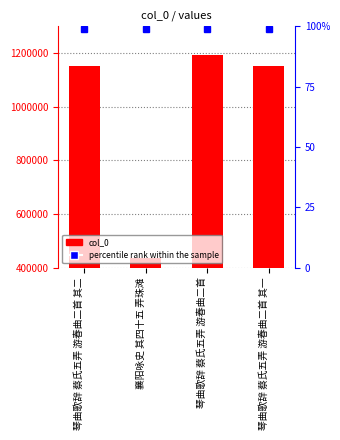

Which has a higher value, 襄阳咏史 其四十五 弄珠滩 or 琴曲歌辞 蔡氏五弄 游春曲二首?

琴曲歌辞 蔡氏五弄 游春曲二首